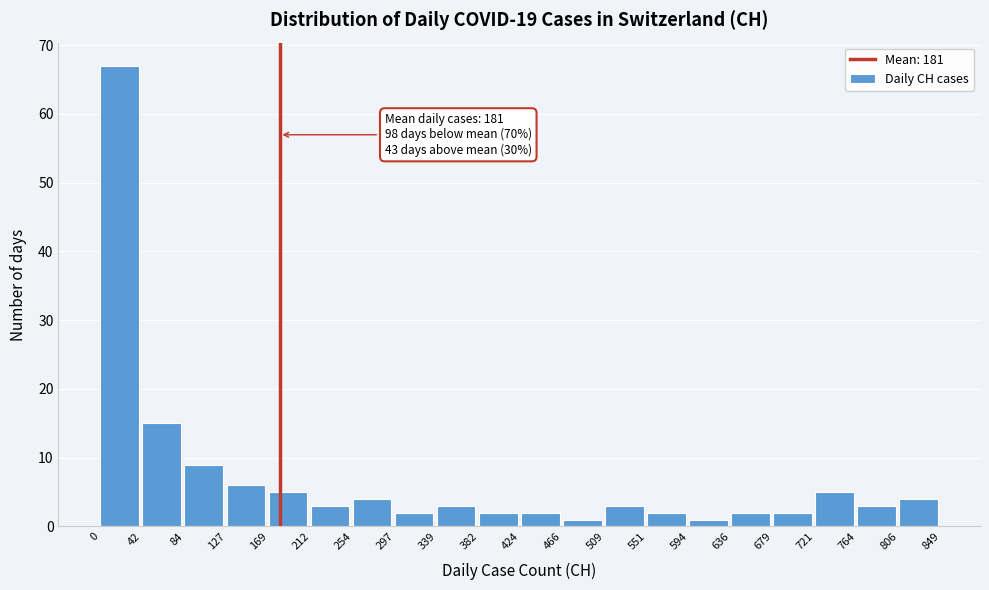

Over which range of the x-axis is the bar tallest?

0 to 42